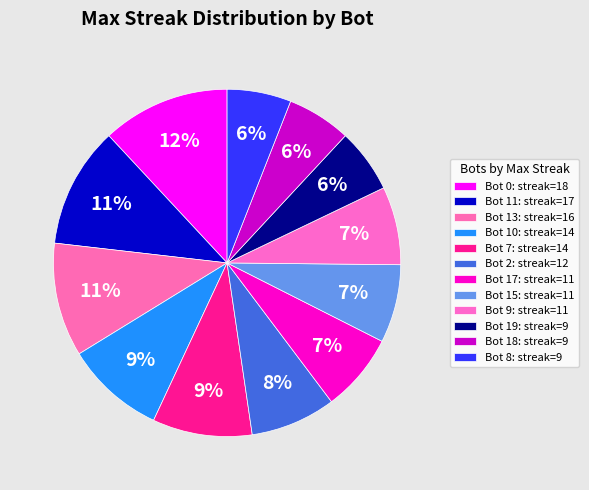

To the nearest percent, what portion does Bot 17 represent?

7%